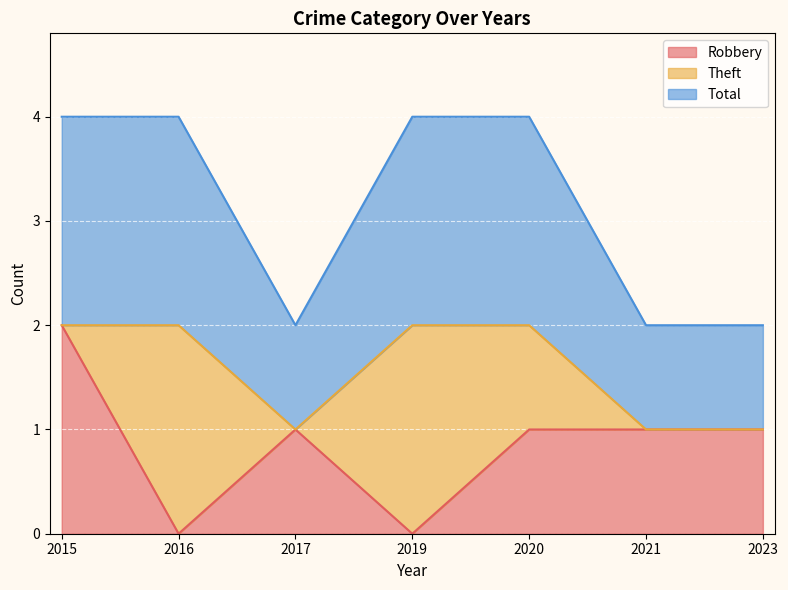

What are all the series names shown in the legend?

Robbery, Theft, Total